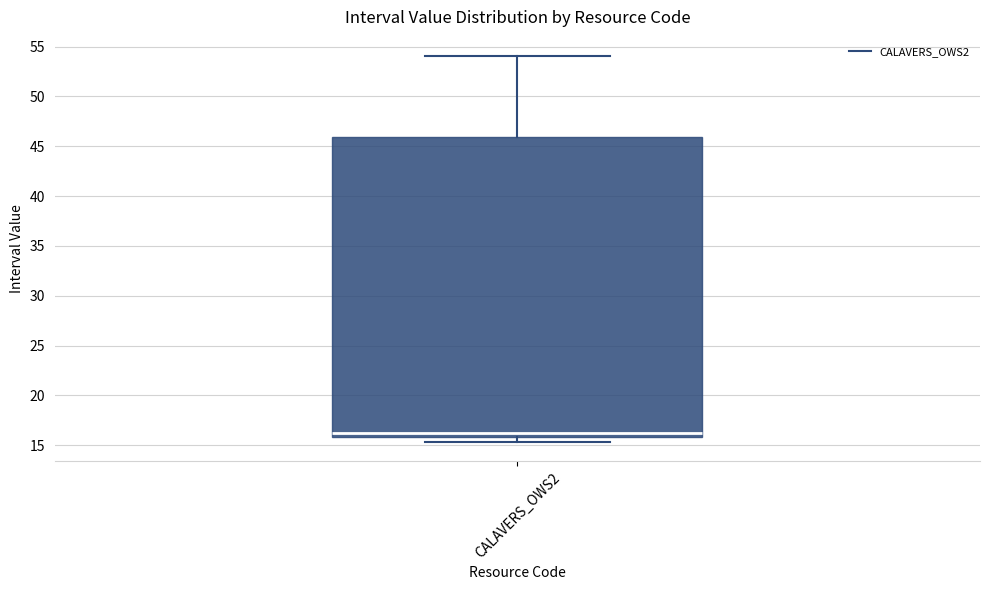

Read this box plot against the y-axis: the position of the median line, the range covered by the box, and the ends of both whiskers. The values are not printed on the chart, so give them approximately, as read against the axis.

median 16.0 (just above the box's lower edge), box 16.0 to 46.0, whiskers 15.5 to 54.0